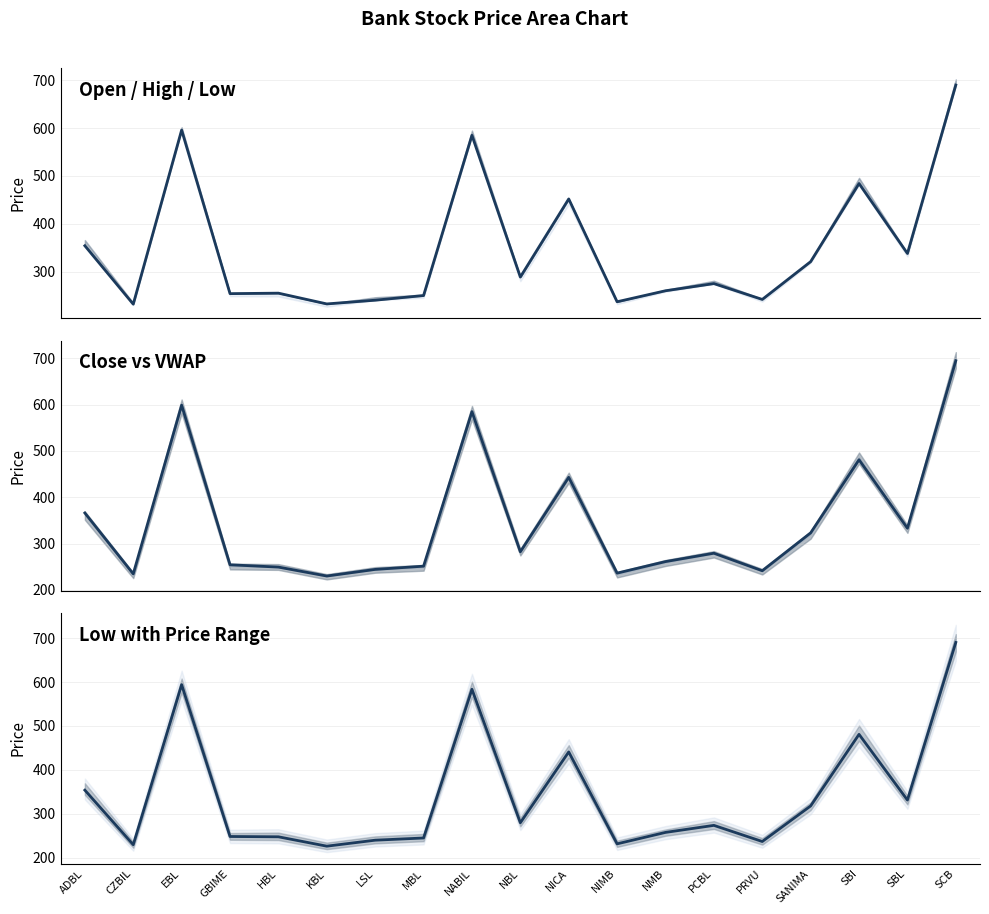

What is the maximum value for Close?

695.1